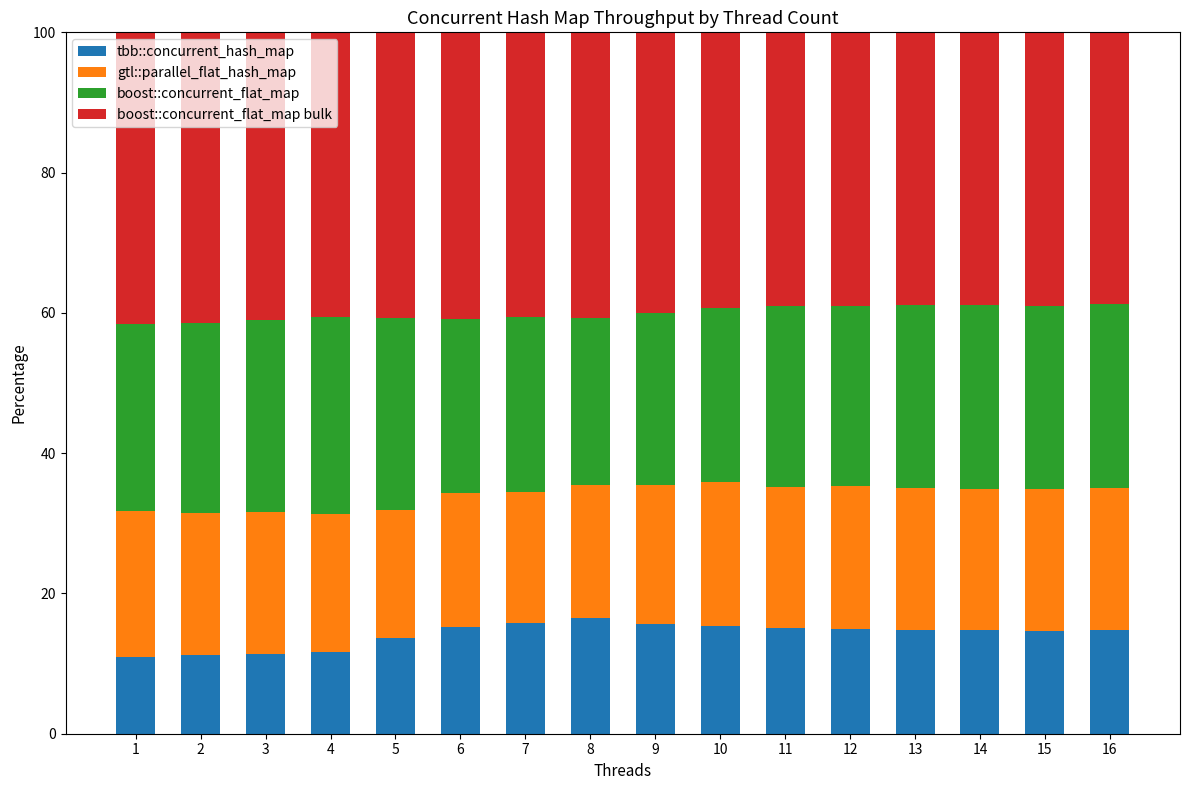

What is the lowest value of the tbb::concurrent_hash_map series?

11.0